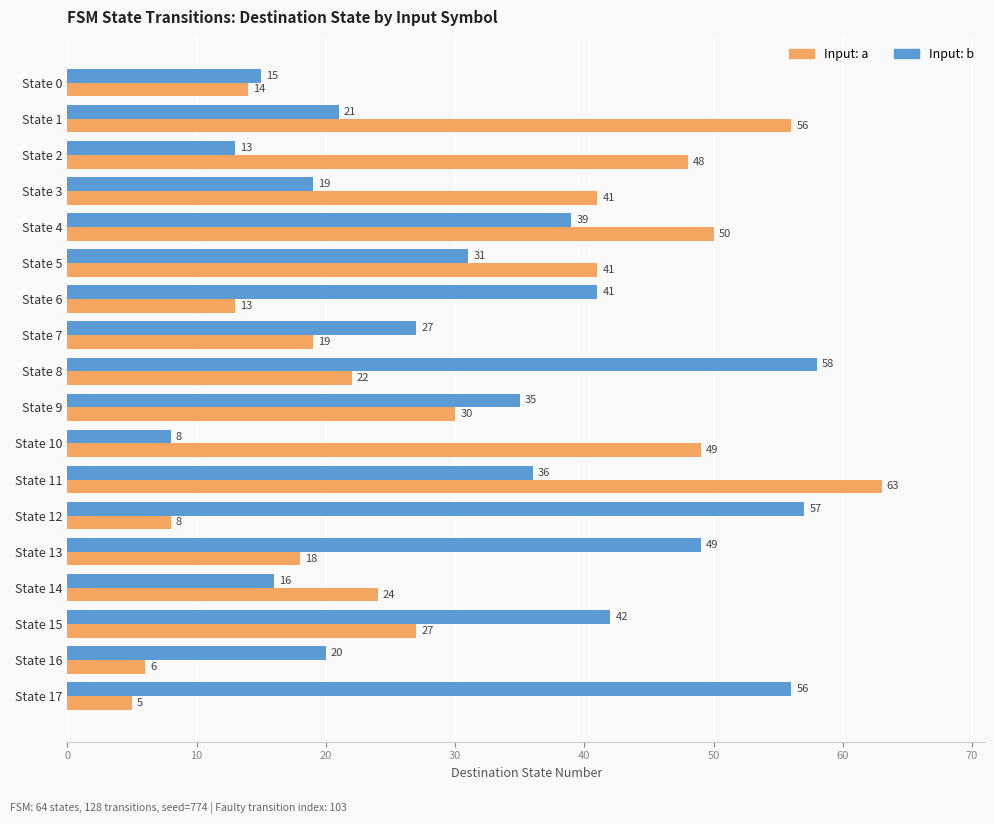

Which series has the largest range (max minus min)?

Input: a